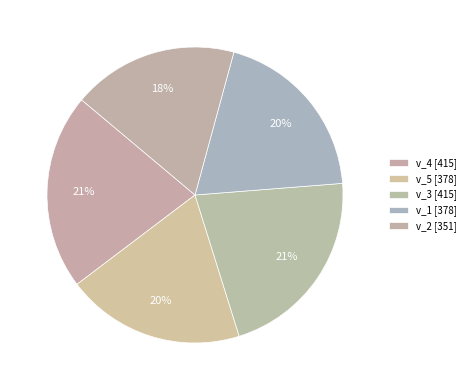

How many slices are in this pie chart?

5